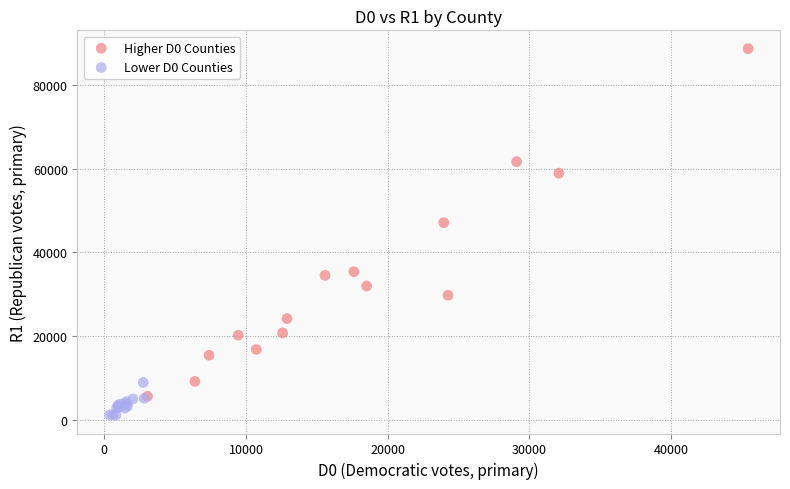

Which series has the widest spread of Y values?

Higher D0 Counties